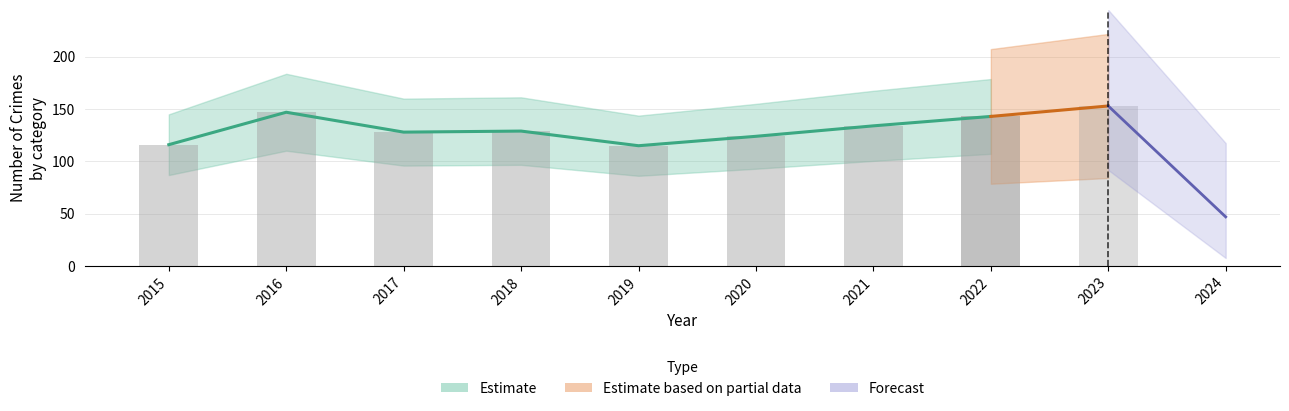

Does the chart contain stacked bars?

No